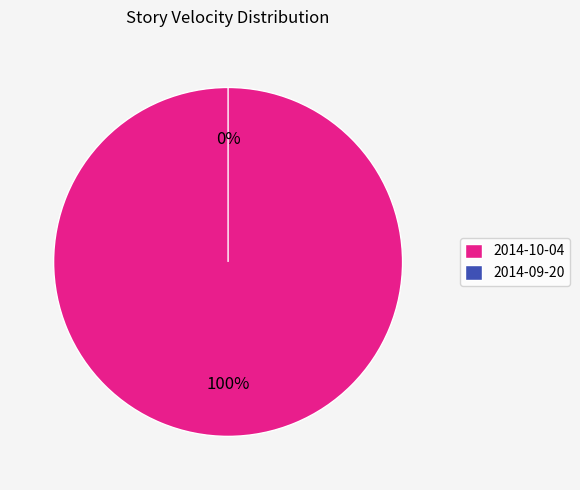

Do 2014-10-04 and 2014-09-20 together represent more than half of the pie?

Yes